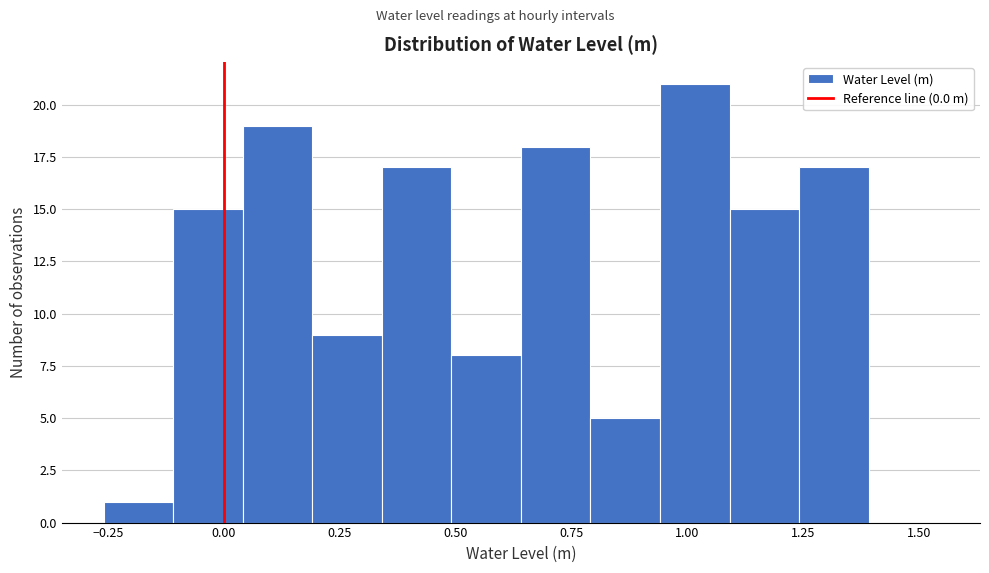

Around what value on the x-axis is the tallest bar? Give the approximate position of its centre, as read against the axis.

1.00